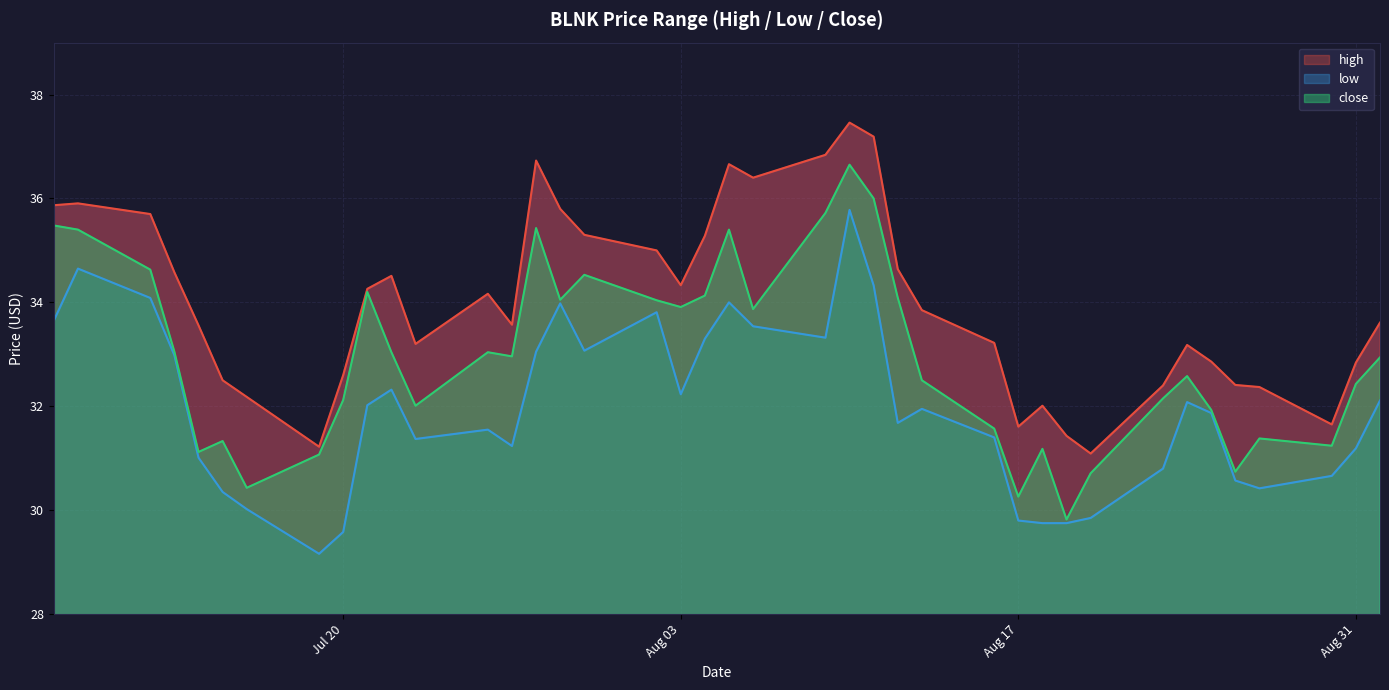

At which label does close reach its peak?

2021-08-10